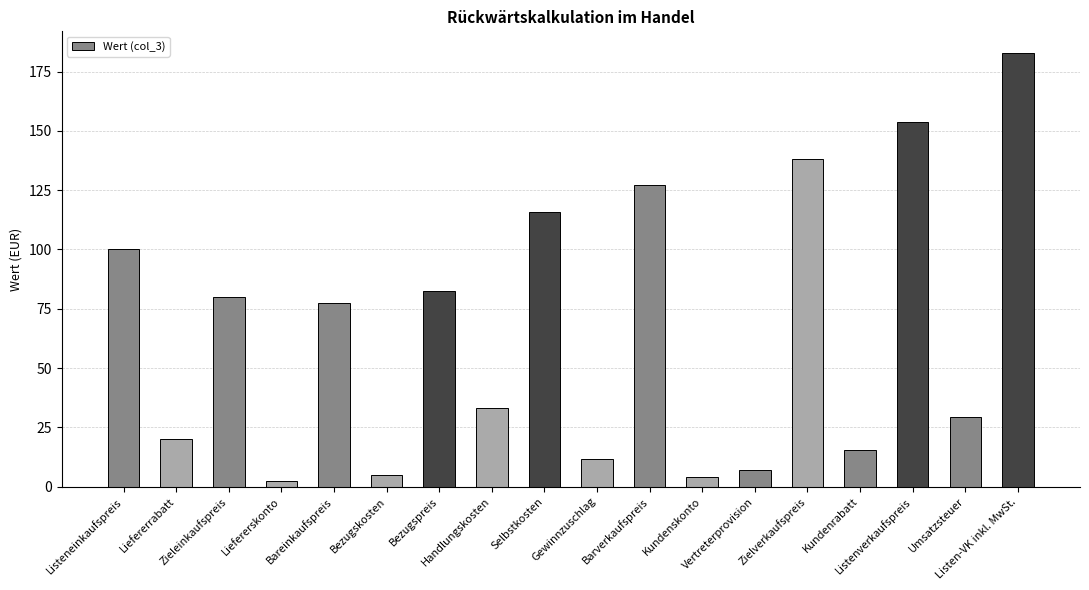

At which category does the chart reach its minimum across all series?

Liefererskonto